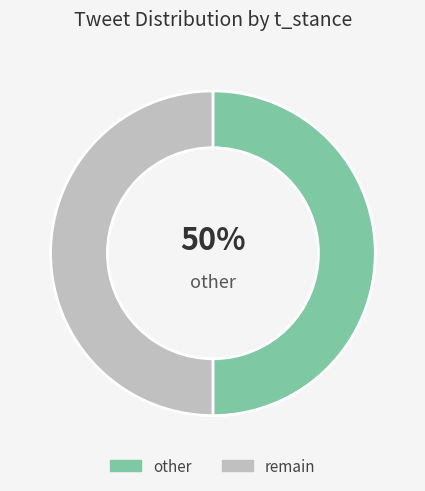

Is it true that remain is 50% of the pie?

True